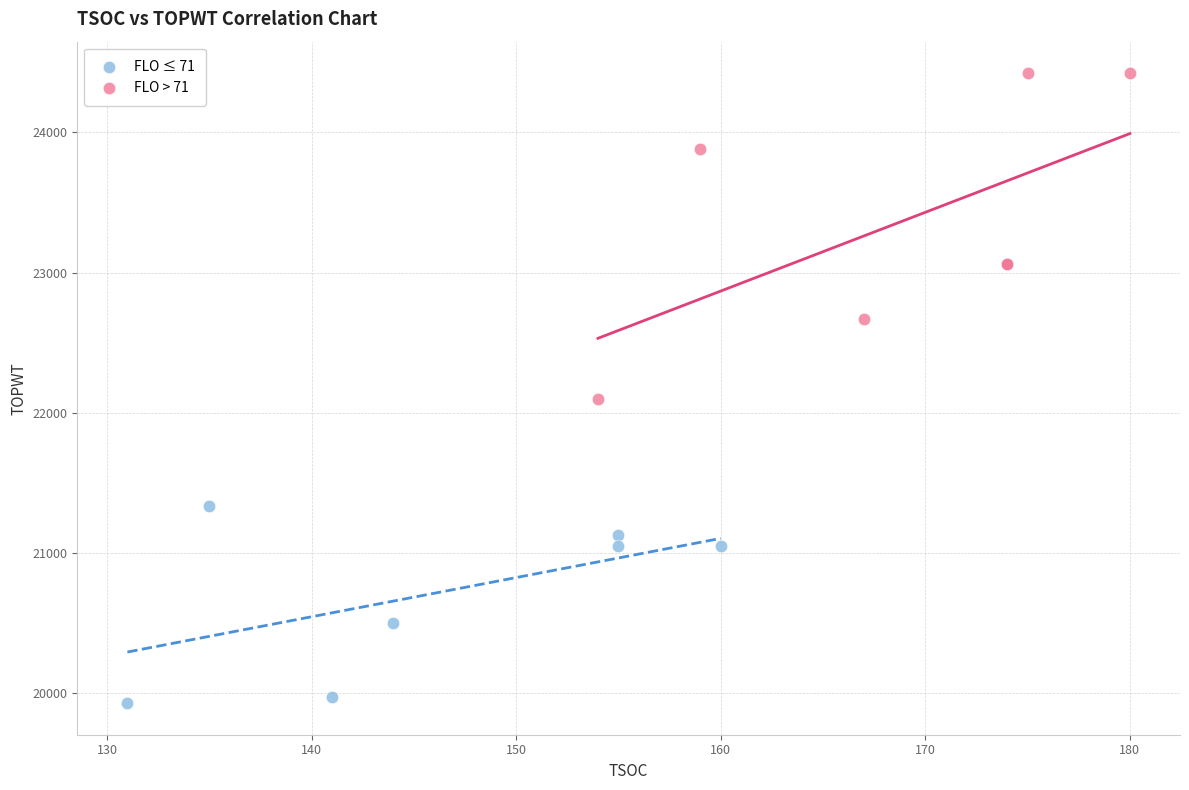

What are all the series names shown in the legend?

FLO ≤ 71, FLO > 71